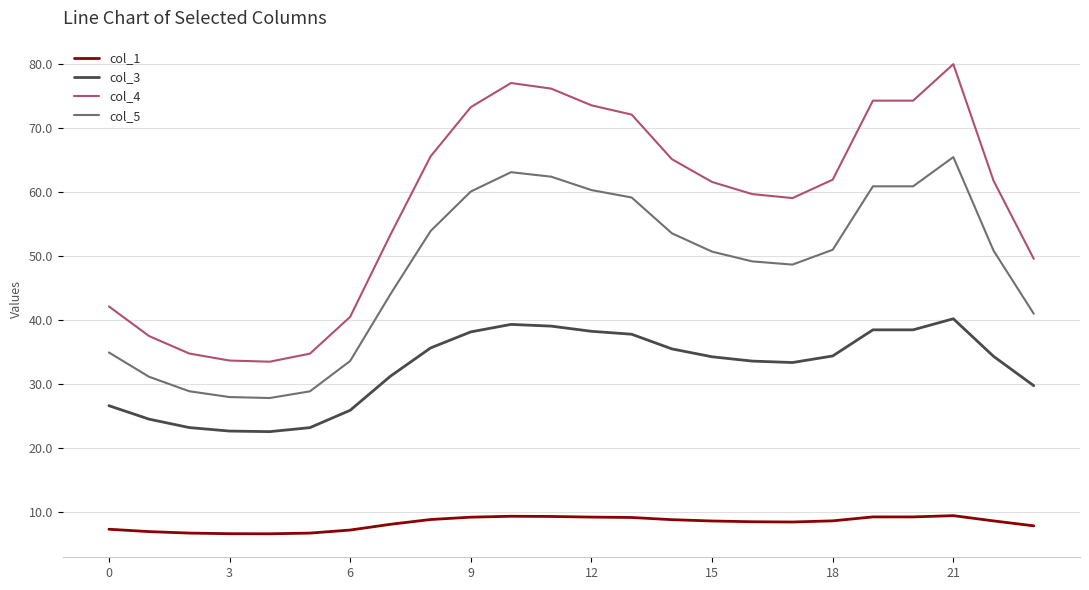

True or false: col_1 and col_4 cross at least once.

False